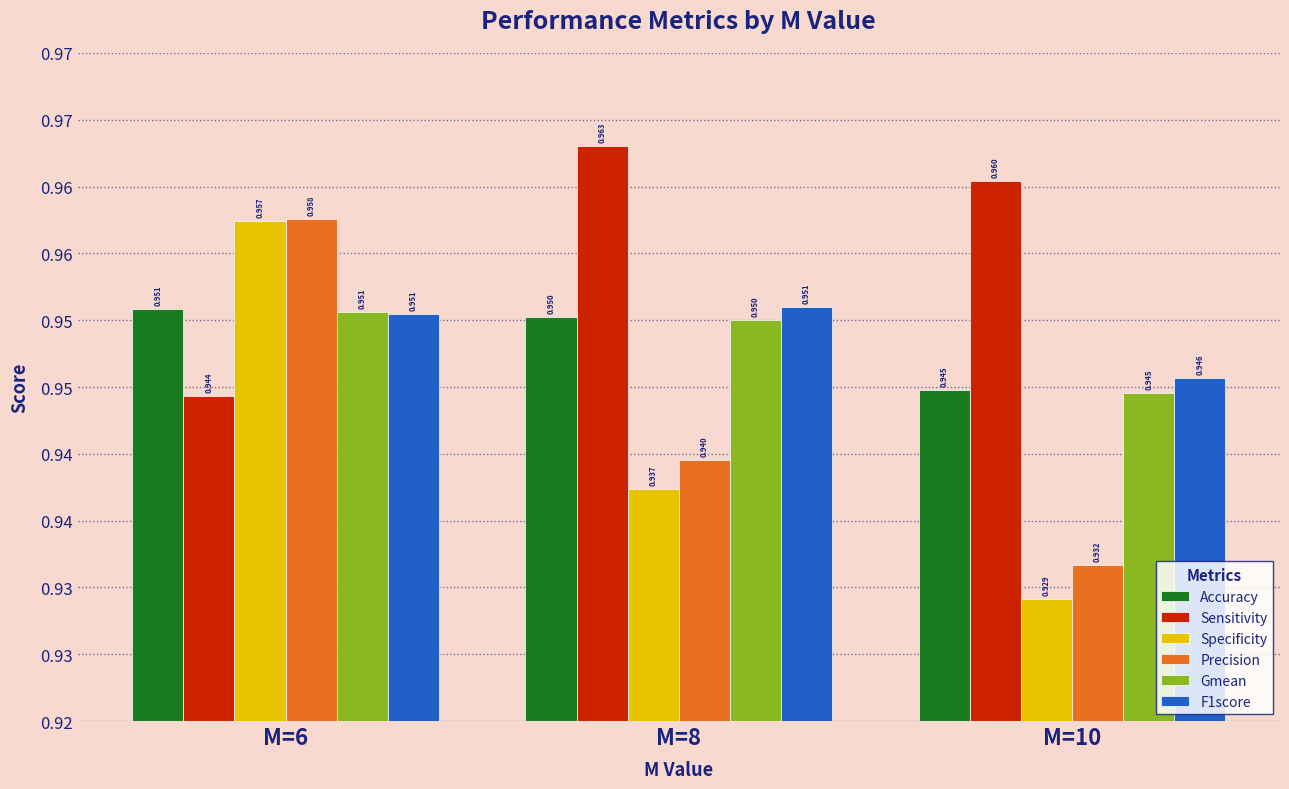

Rank the series by their maximum value, from highest to lowest.

Sensitivity, Precision, Specificity, F1score, Accuracy, Gmean